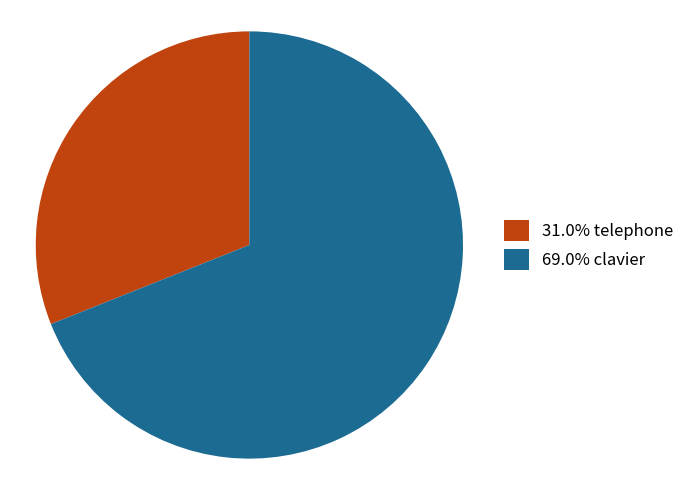

Approximately how many times larger is the value at 69.0% clavier compared to 31.0% telephone?

2.2